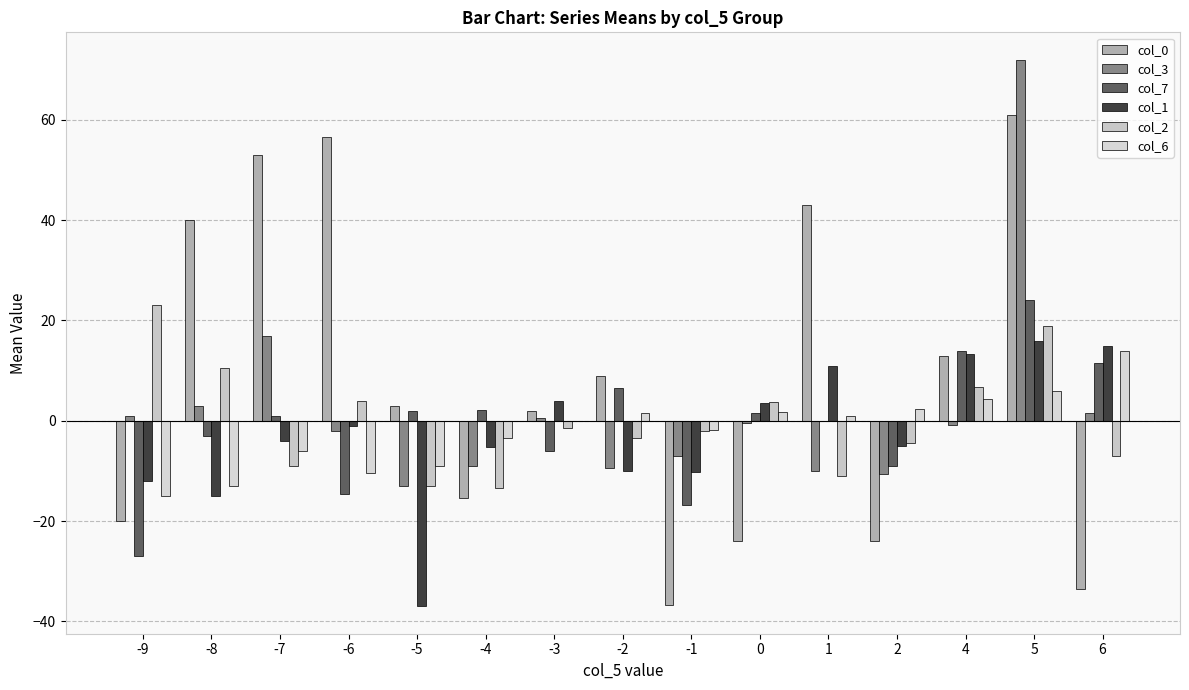

What is the lowest value of the col_1 series?

-37.0